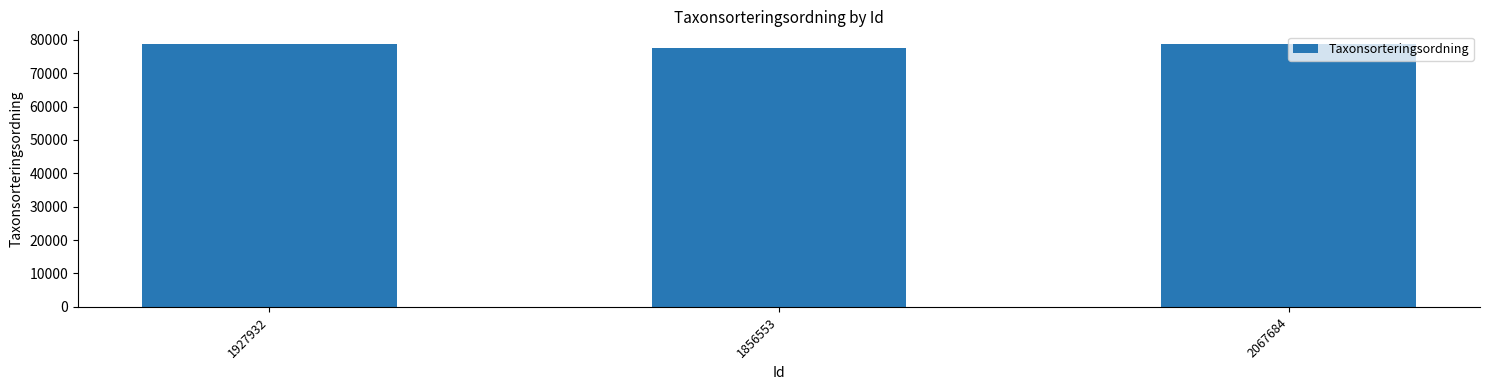

Where does the data first go above 78596?

1927932